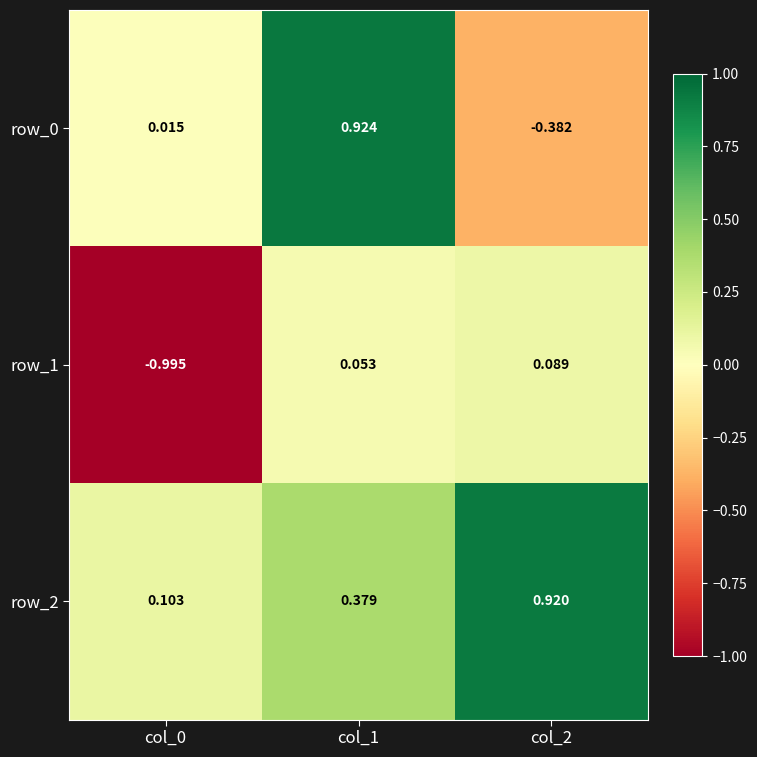

What is the sum of all row_0 values?

0.6